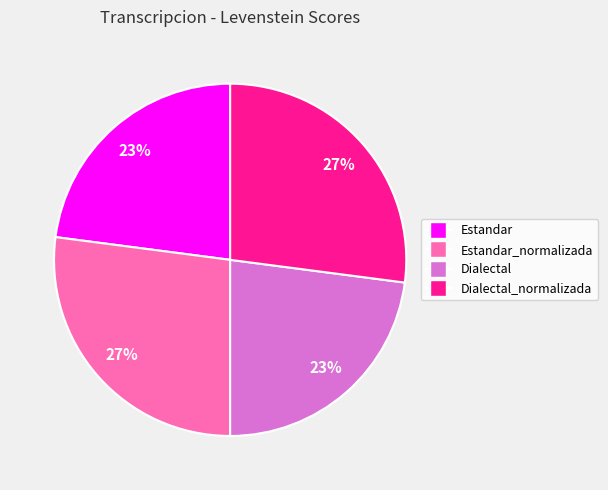

Is Dialectal_normalizada the majority of the pie?

No